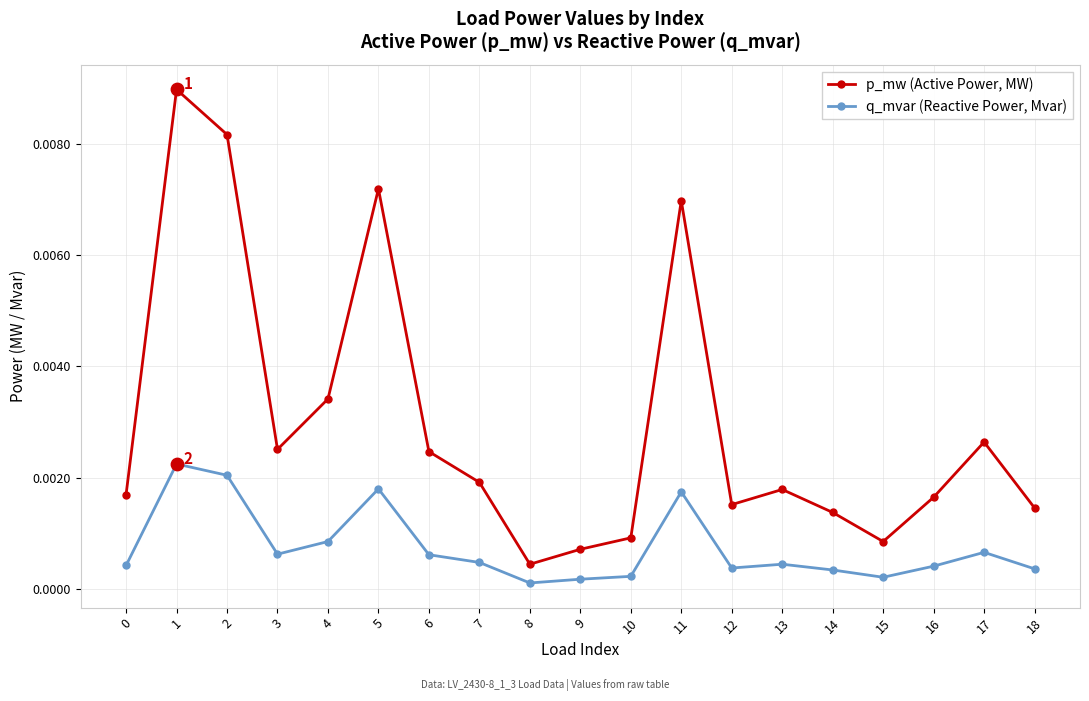

Is the value of q_mvar (Reactive Power, Mvar) at 0 greater than the value of p_mw (Active Power, MW) at 0?

No